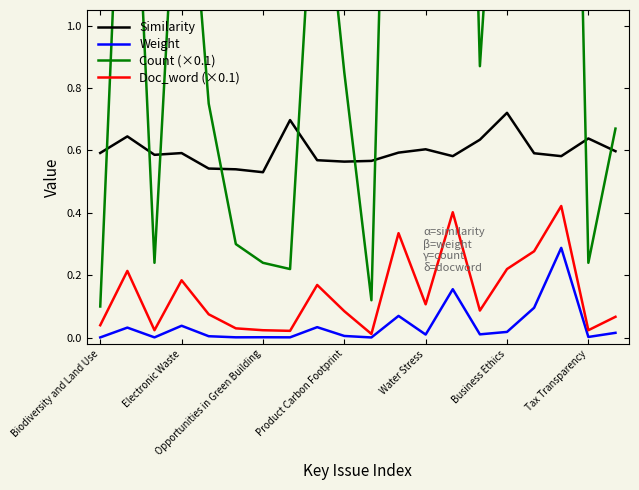

Is it true that Weight equals 0.1 at 11?

True